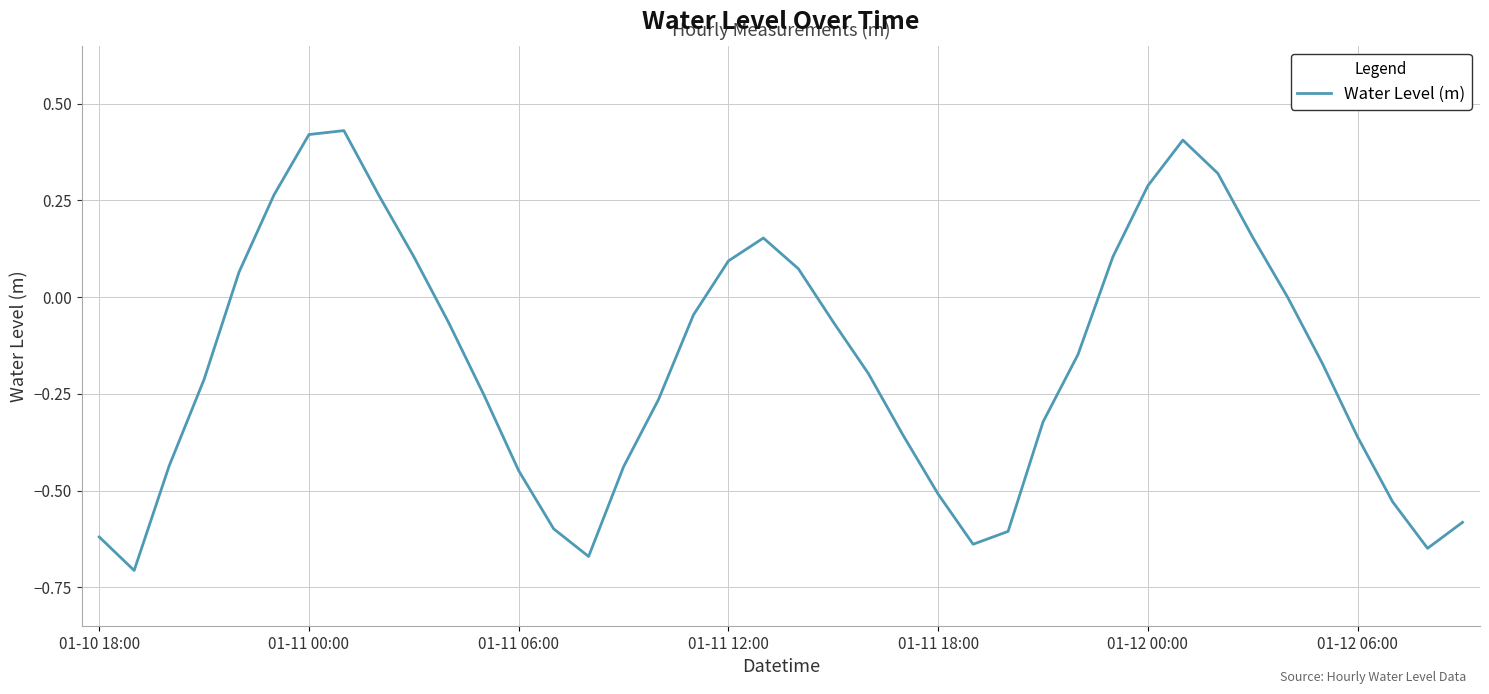

How many lines are shown in the chart?

1